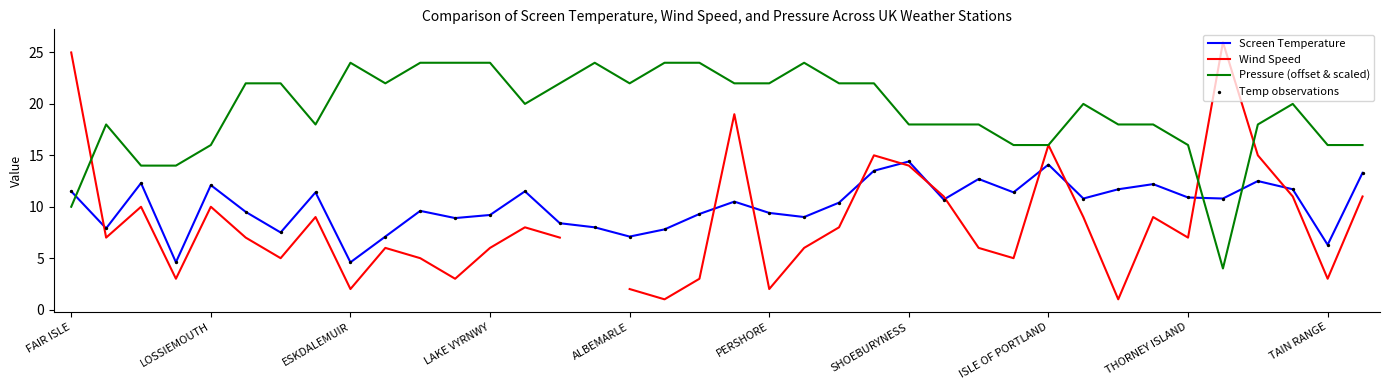

Which series has the largest Y range (max minus min)?

Wind Speed